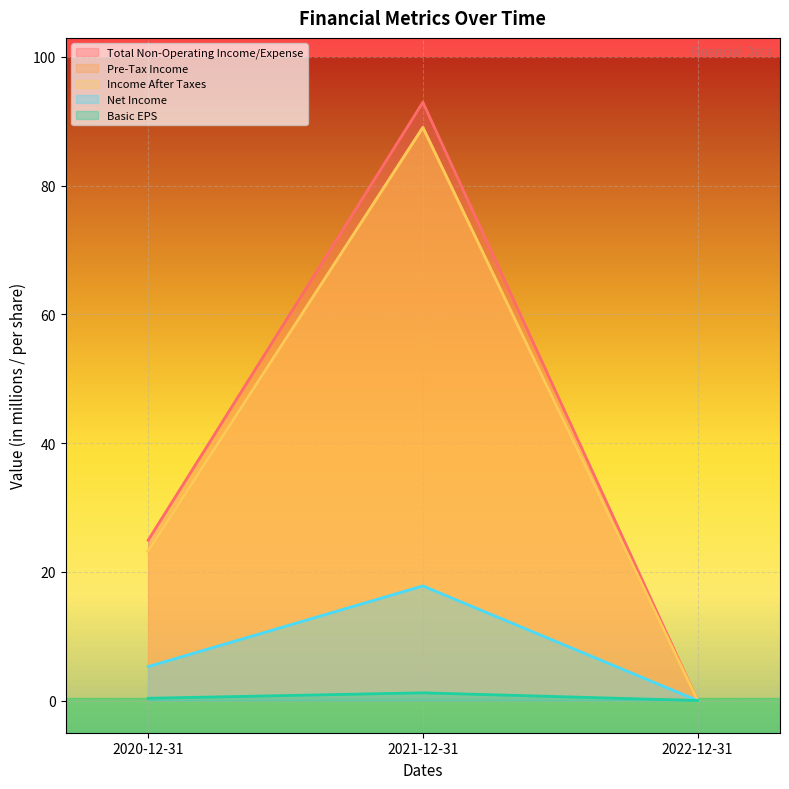

Which label corresponds to the smallest value in the chart?

2022-12-31